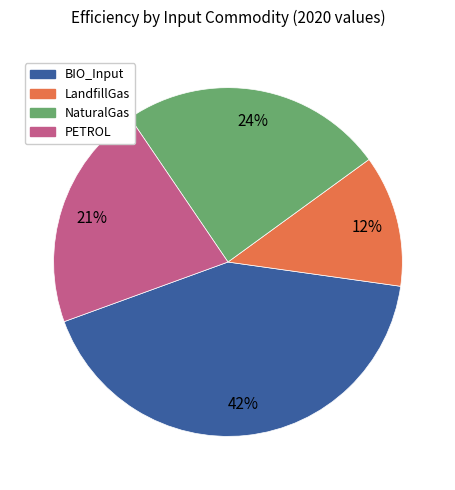

To the nearest percent, what is the difference between the largest and smallest slice percentages?

30%